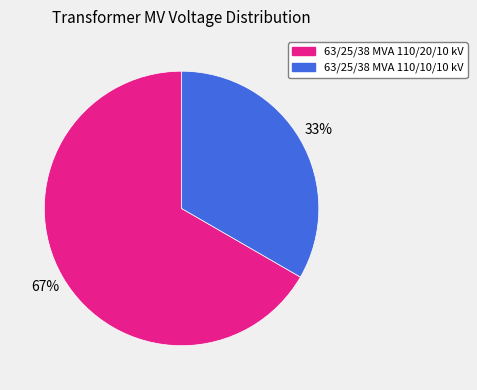

Is the sum of 63/25/38 MVA 110/20/10 kV and 63/25/38 MVA 110/10/10 kV greater than half?

Yes